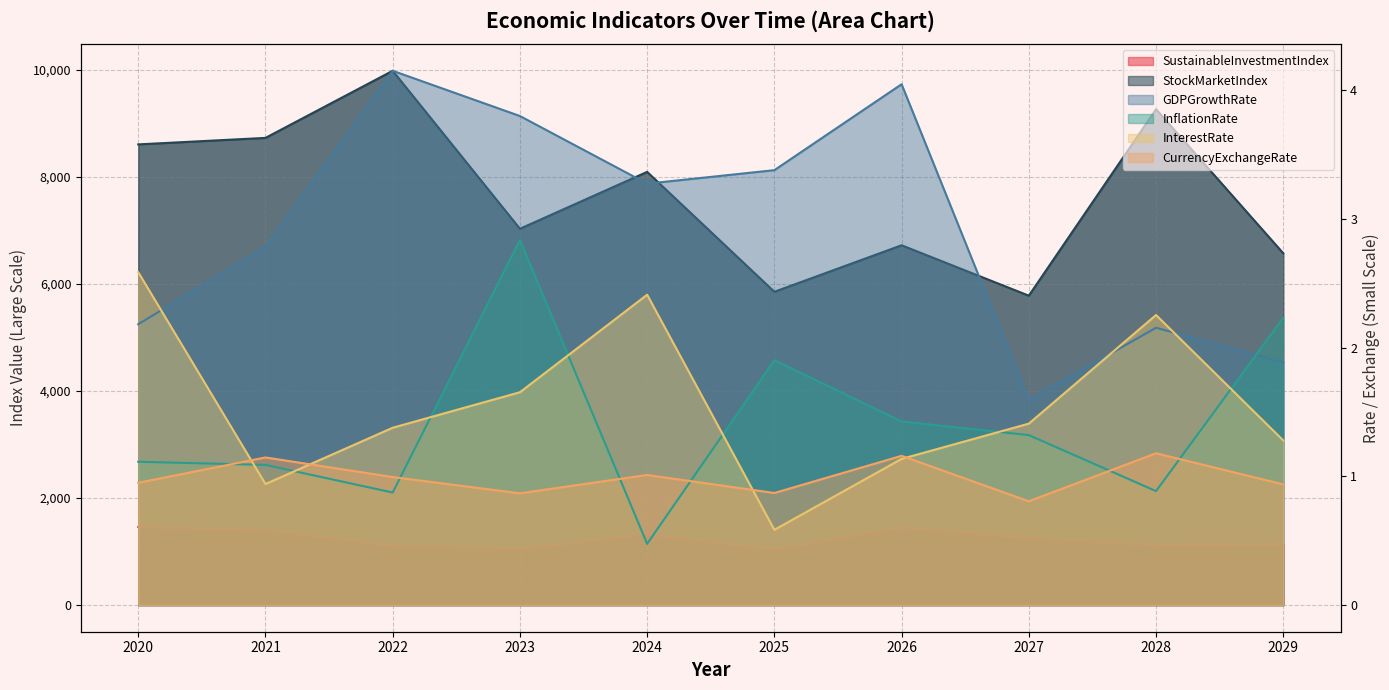

How many data points in StockMarketIndex are above 8092?

5